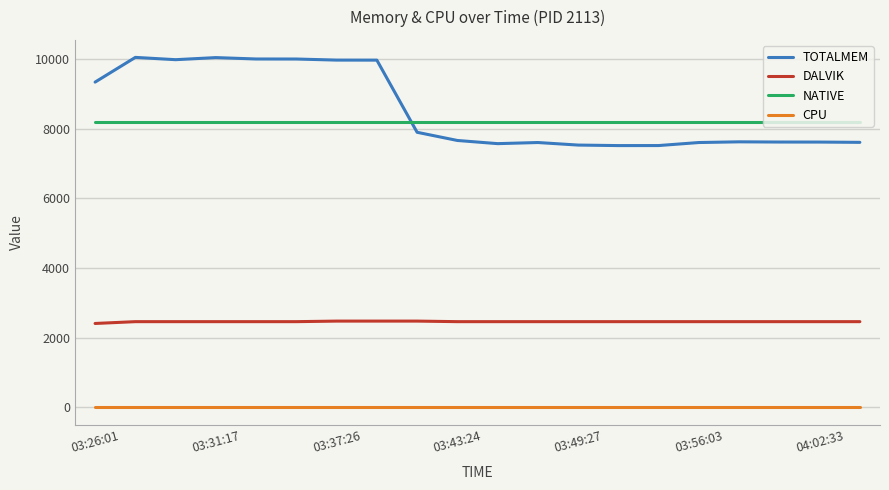

Which series has the largest range (max minus min)?

TOTALMEM